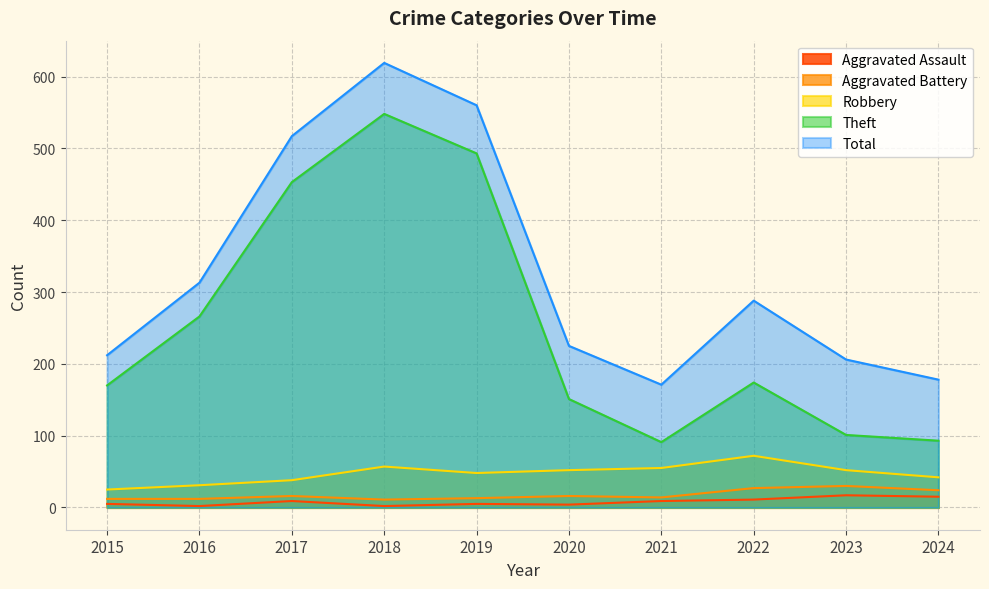

How many data points in Aggravated Battery are above 16?

3